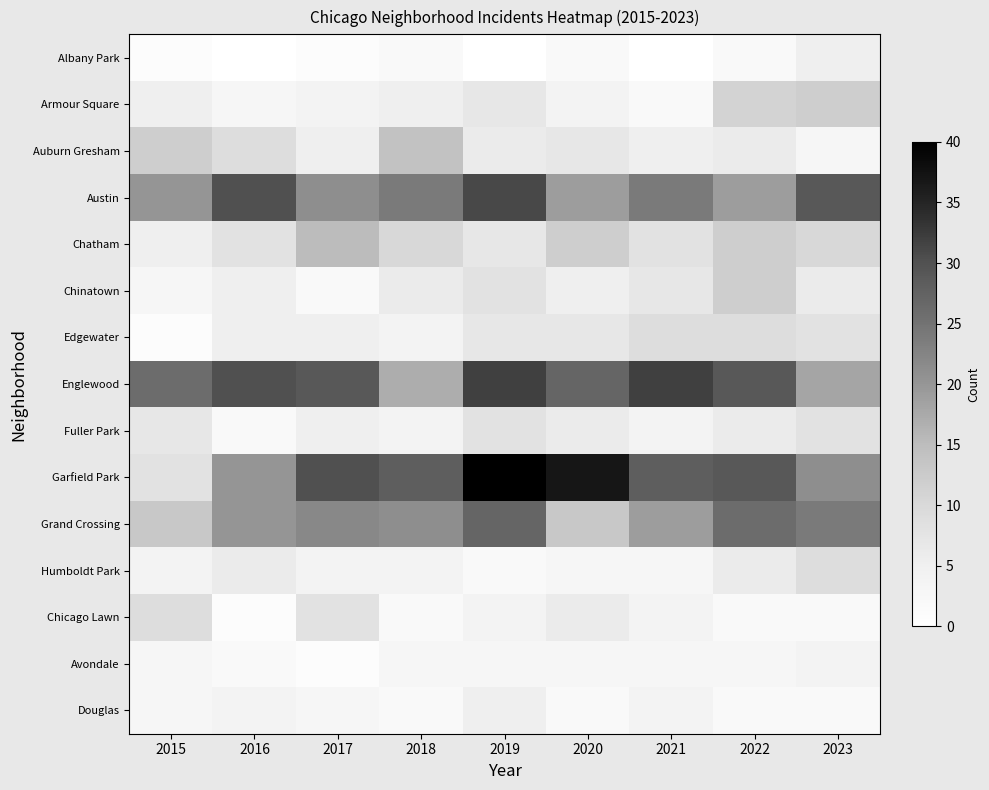

At which category is the sum across all series the highest?

2019